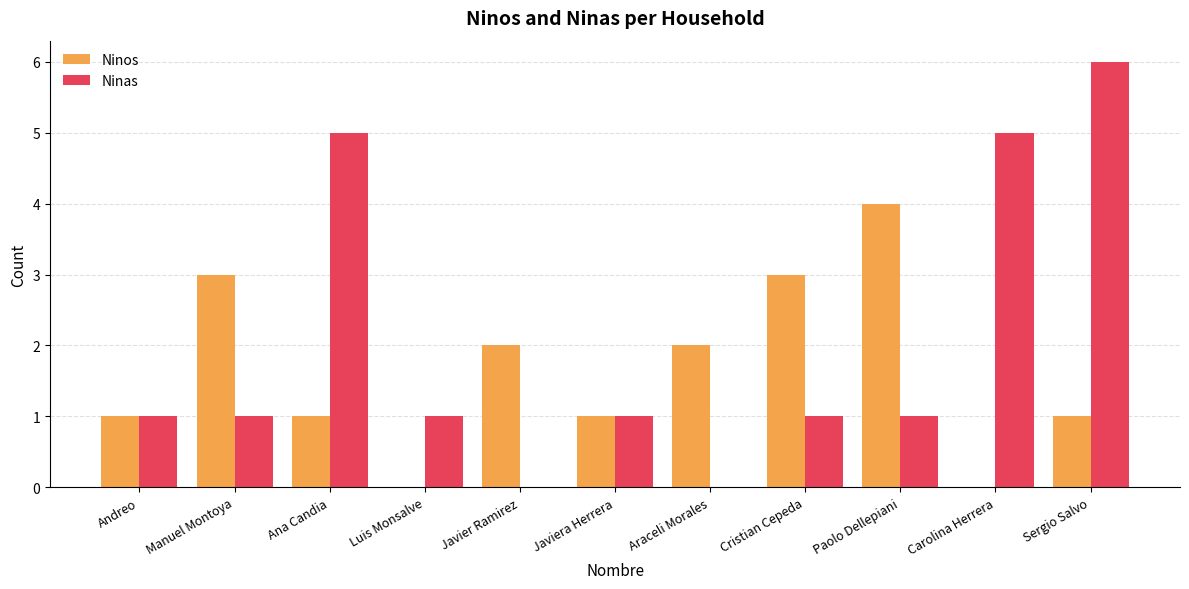

What is the sum of all Ninas values?

22